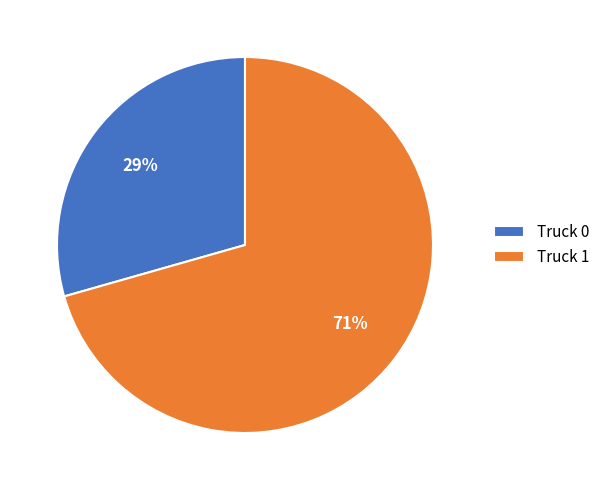

The Truck 0 slice represents 42% of the pie. True or false?

False